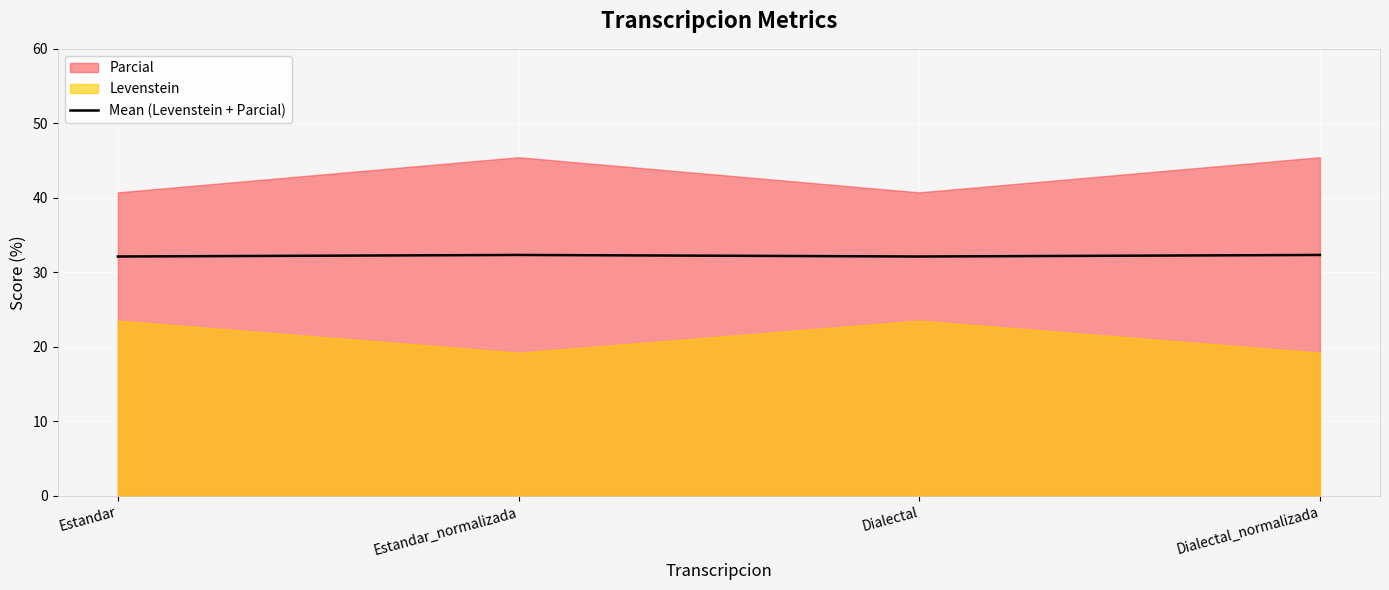

Which has a higher value, Dialectal_normalizada or Estandar?

Dialectal_normalizada